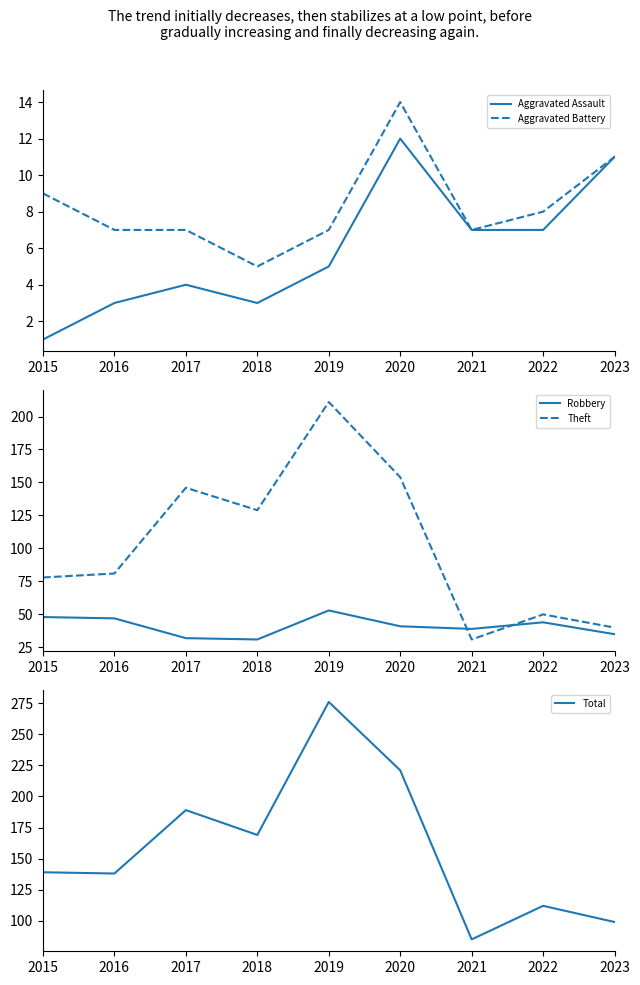

At how many categories does at least one series exceed 130?

6